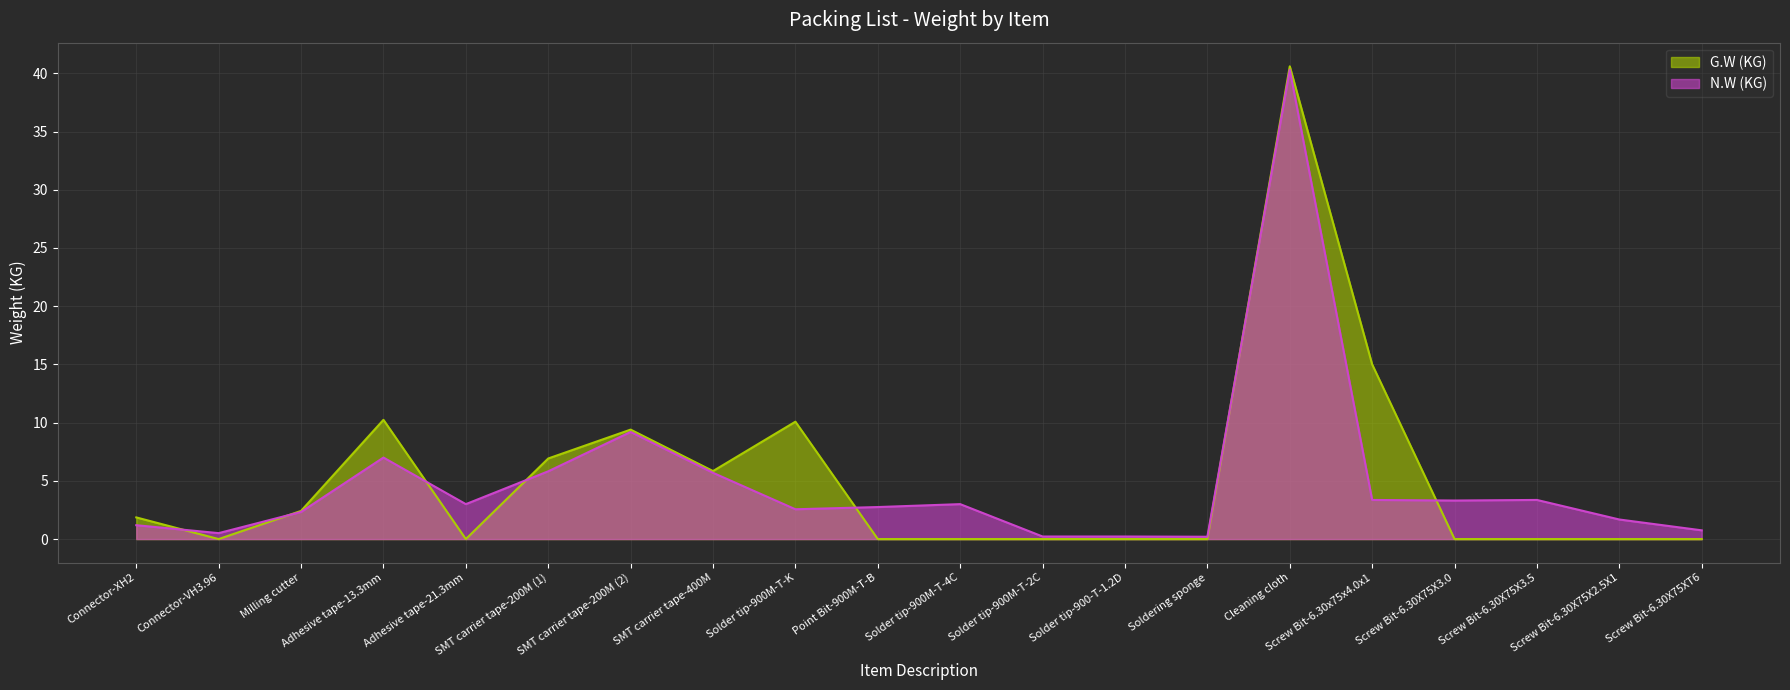

What is the difference between the maximum and minimum values in the G.W (KG) series?

40.6